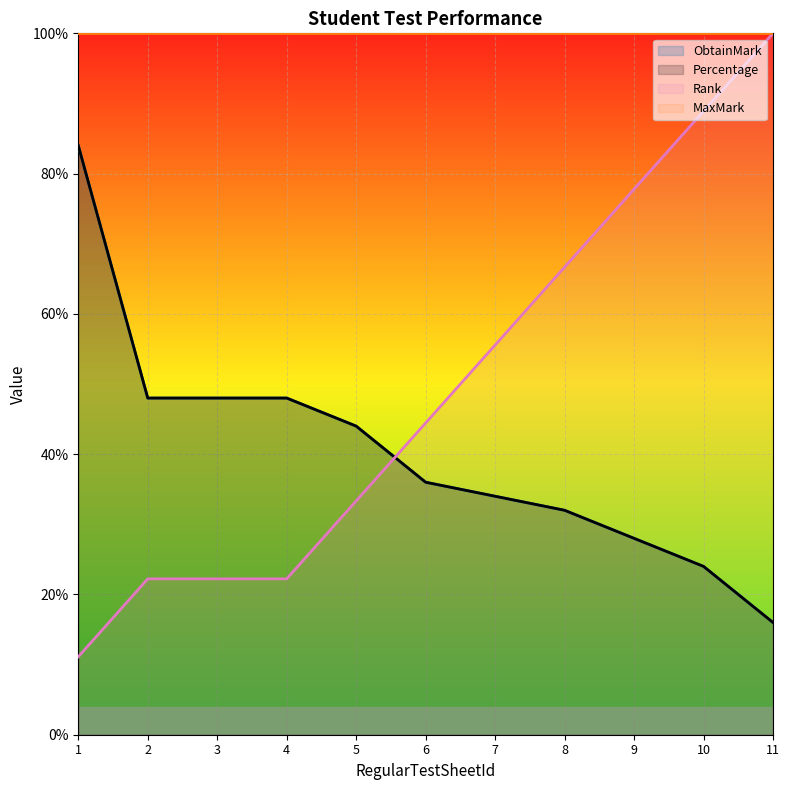

Is it true that Percentage equals 47.2 at 7?

False